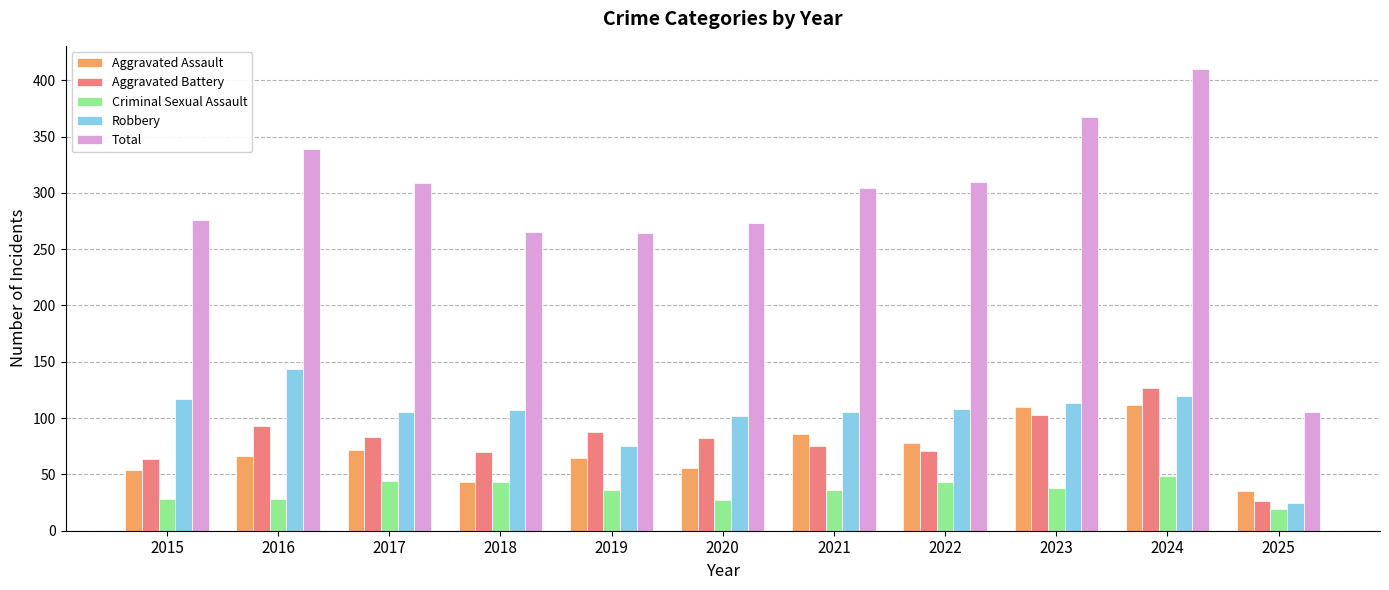

Is the value of Aggravated Battery at 2015 greater than the value of Aggravated Assault at 2015?

Yes